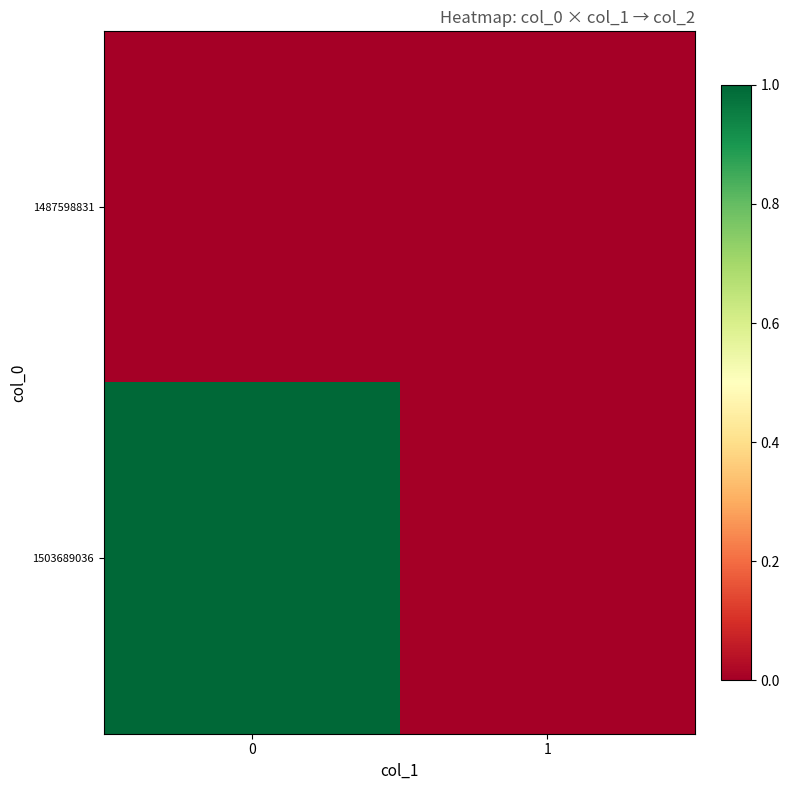

Reading left to right, what are all the values shown in this chart?

1487598831: 0=0	1=0
1503689036: 0=1	1=0